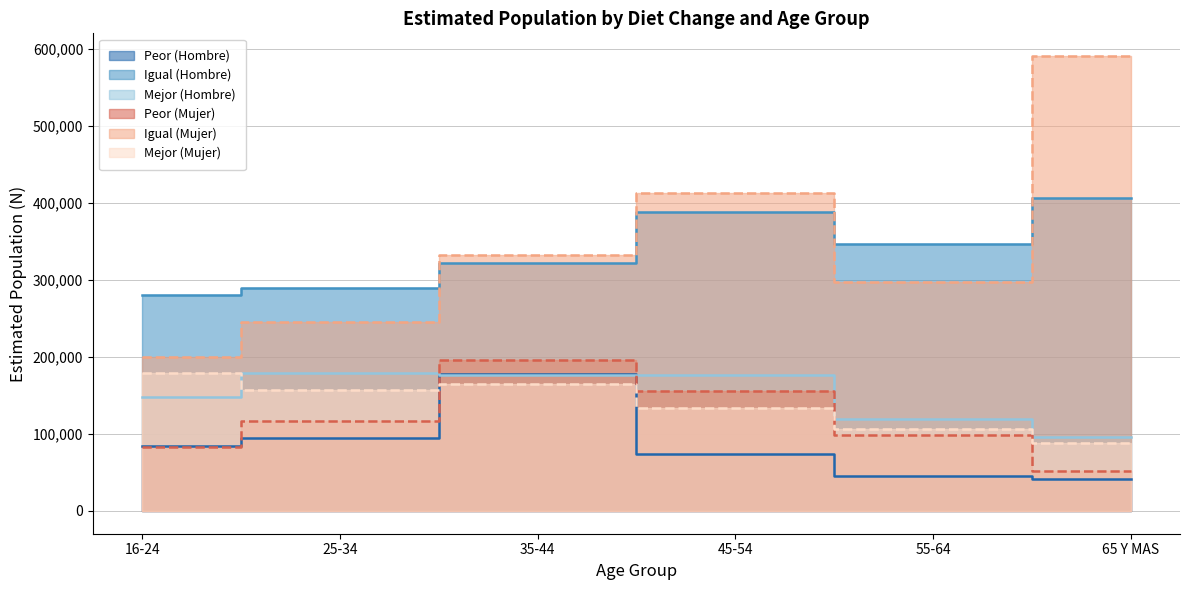

At which label does Peor (Hombre) reach its peak?

35-44